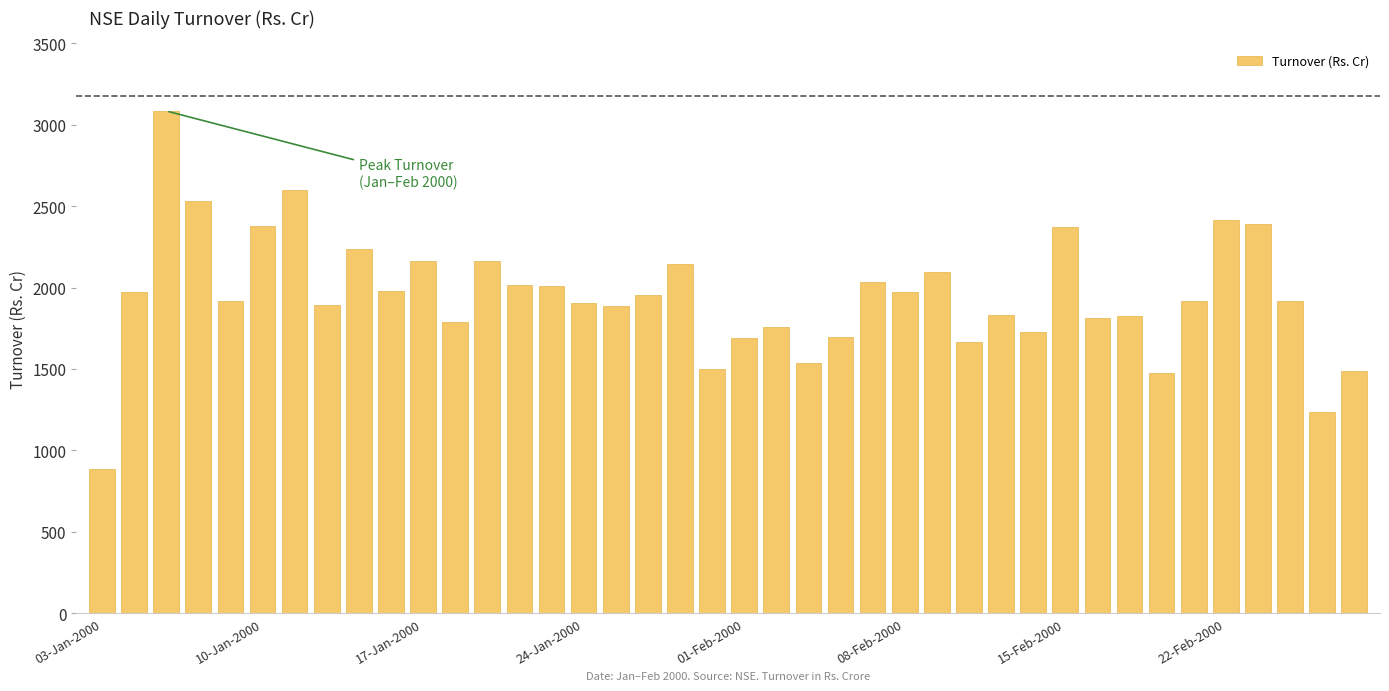

What is the difference between the maximum and minimum values?

2200.6